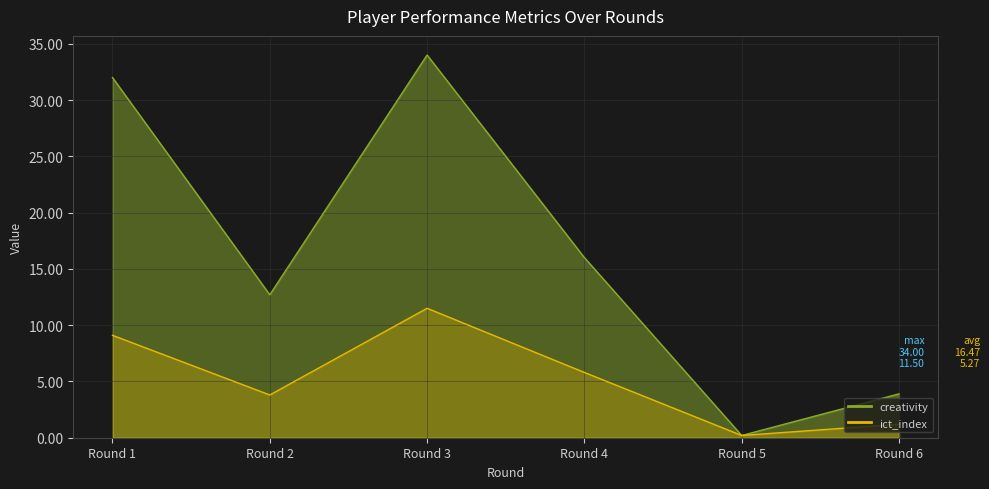

At which label does ict_index reach its peak?

Round 3